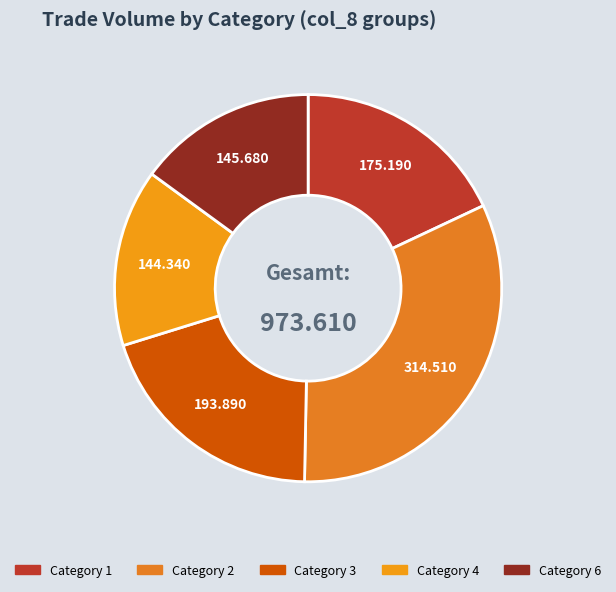

How many segments does this pie chart have?

5